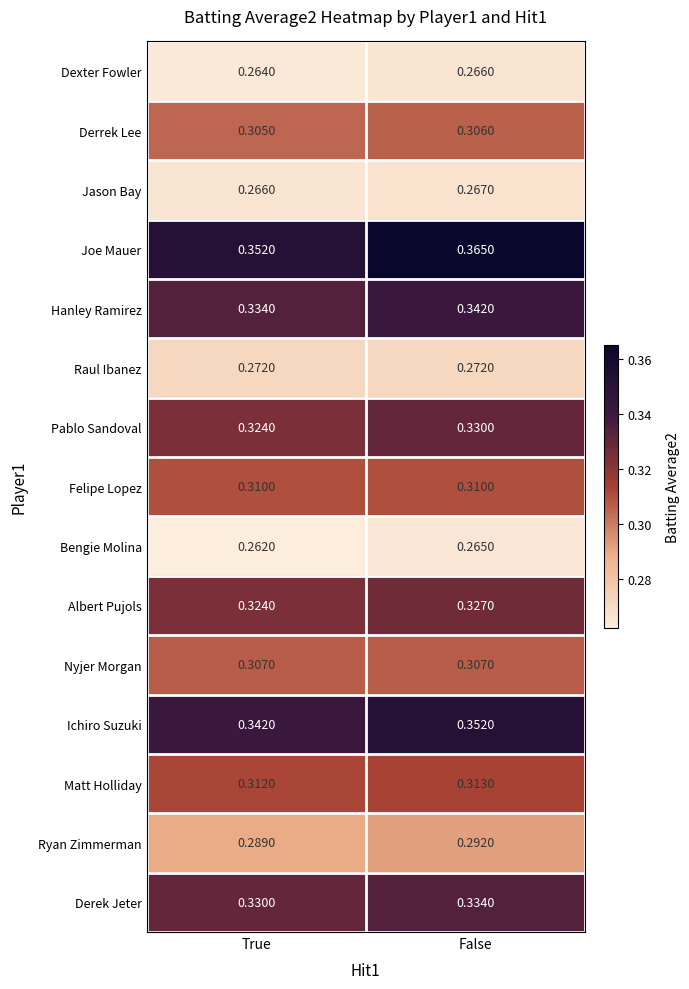

Which series changed the most between True and False?

Joe Mauer